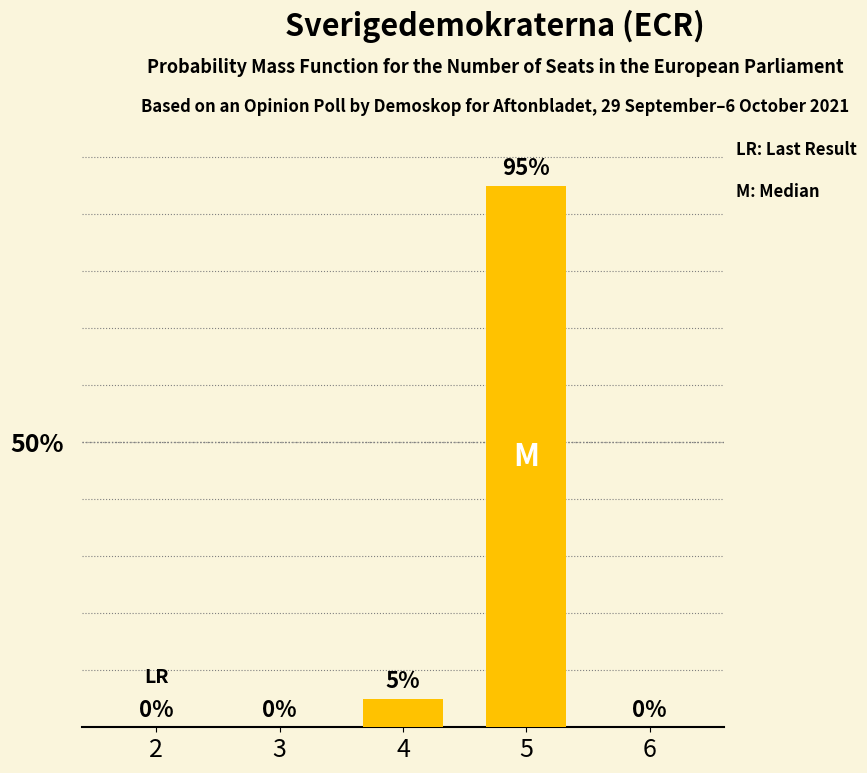

List the labels in order of value, smallest first.

2, 3, 6, 4, 5